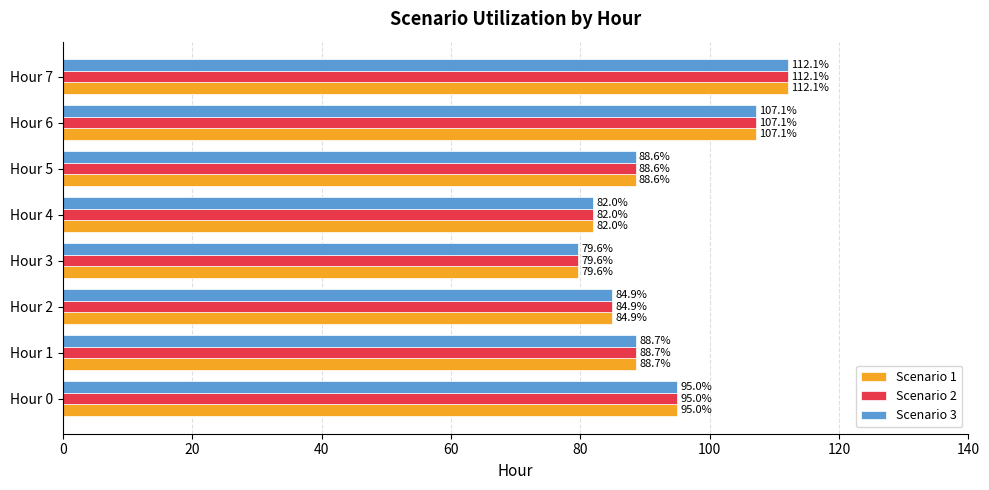

At which category does the chart reach its peak across all series?

Hour 7